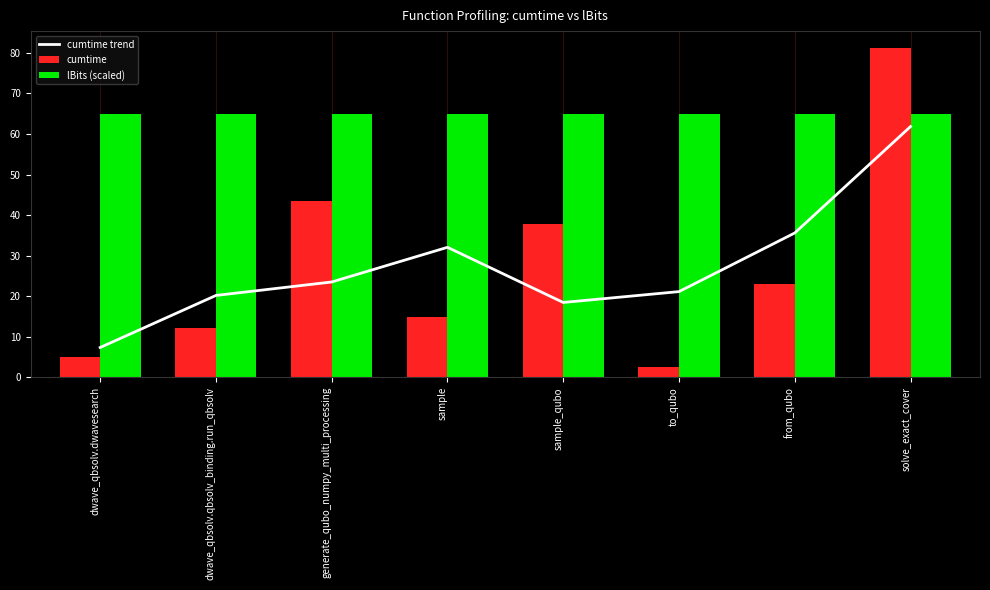

What is the difference between the cumtime values at to_qubo and sample?

12.3